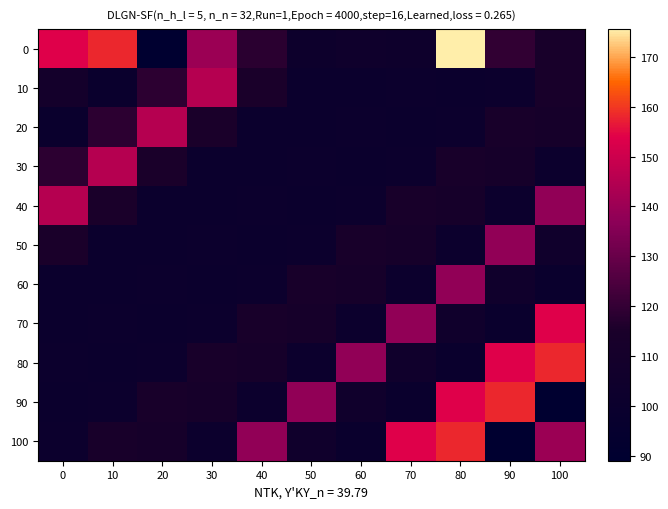

At which category does the chart reach its peak across all series?

80